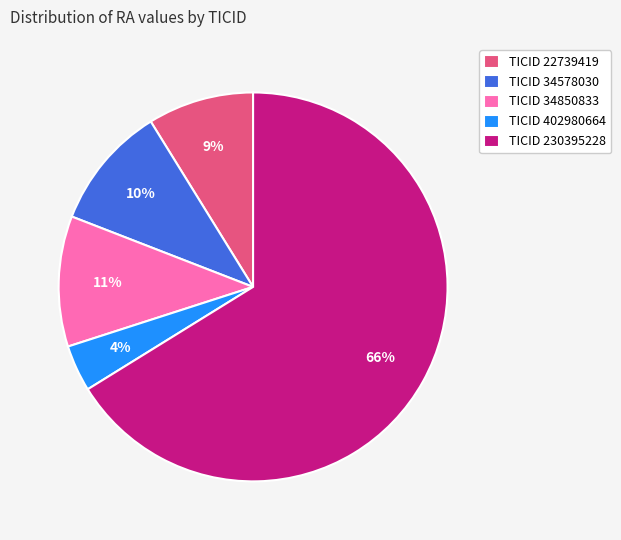

What percentage is the TICID 34578030 slice, to the nearest percent?

10%